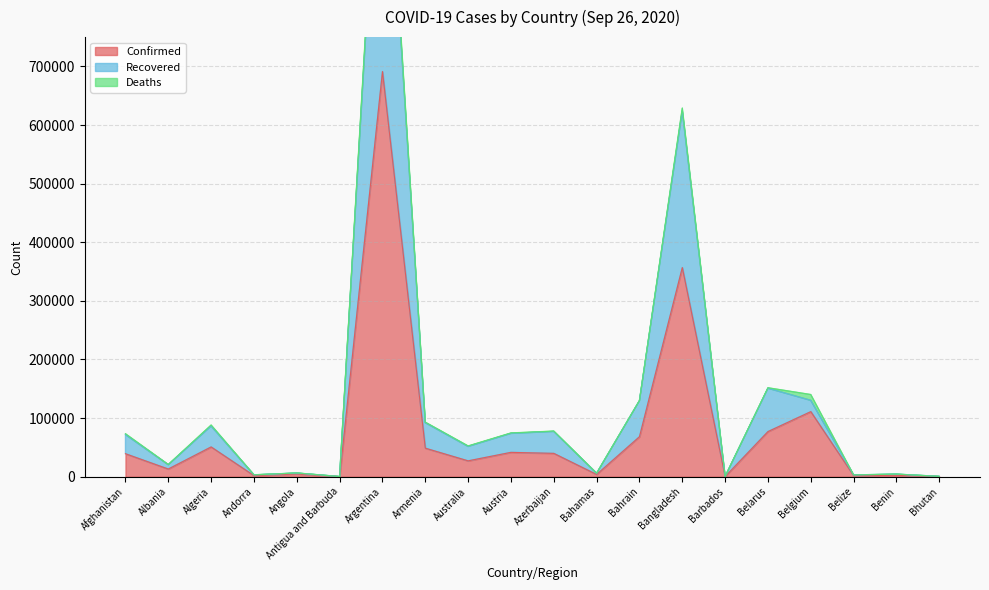

What is the label of the 11th point from the left?

Azerbaijan